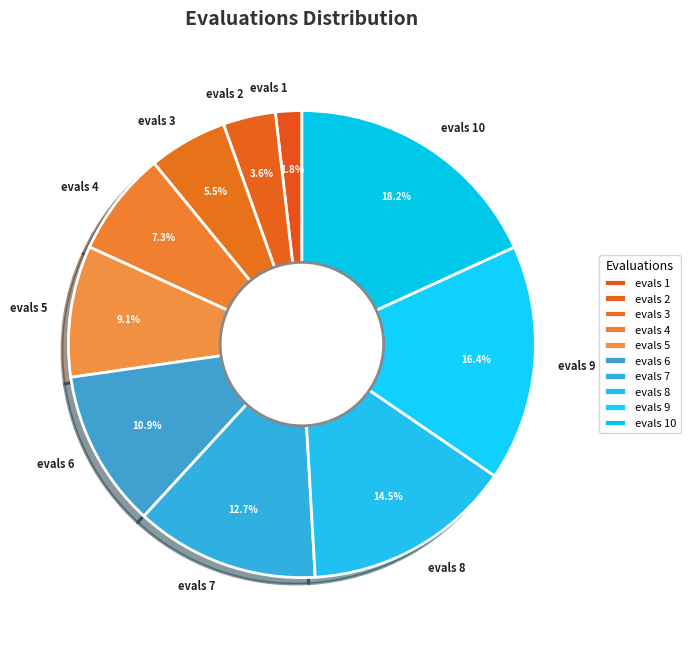

What percentage is the evals 2 slice, to the nearest percent?

4%